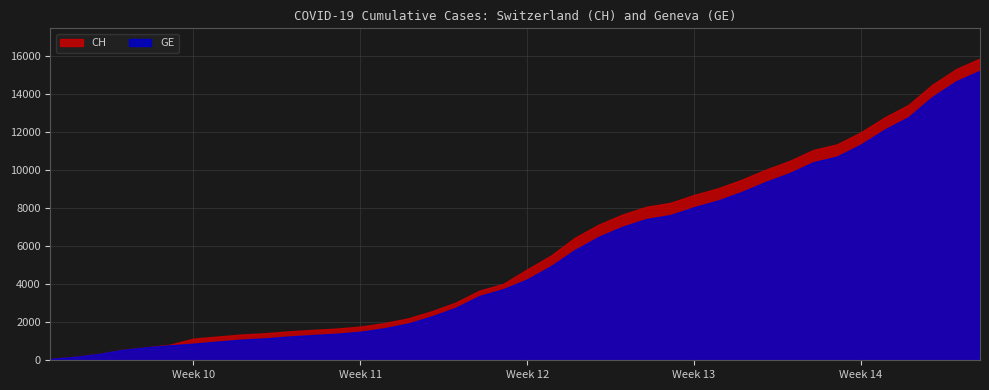

Which series has the largest total across all categories?

CH